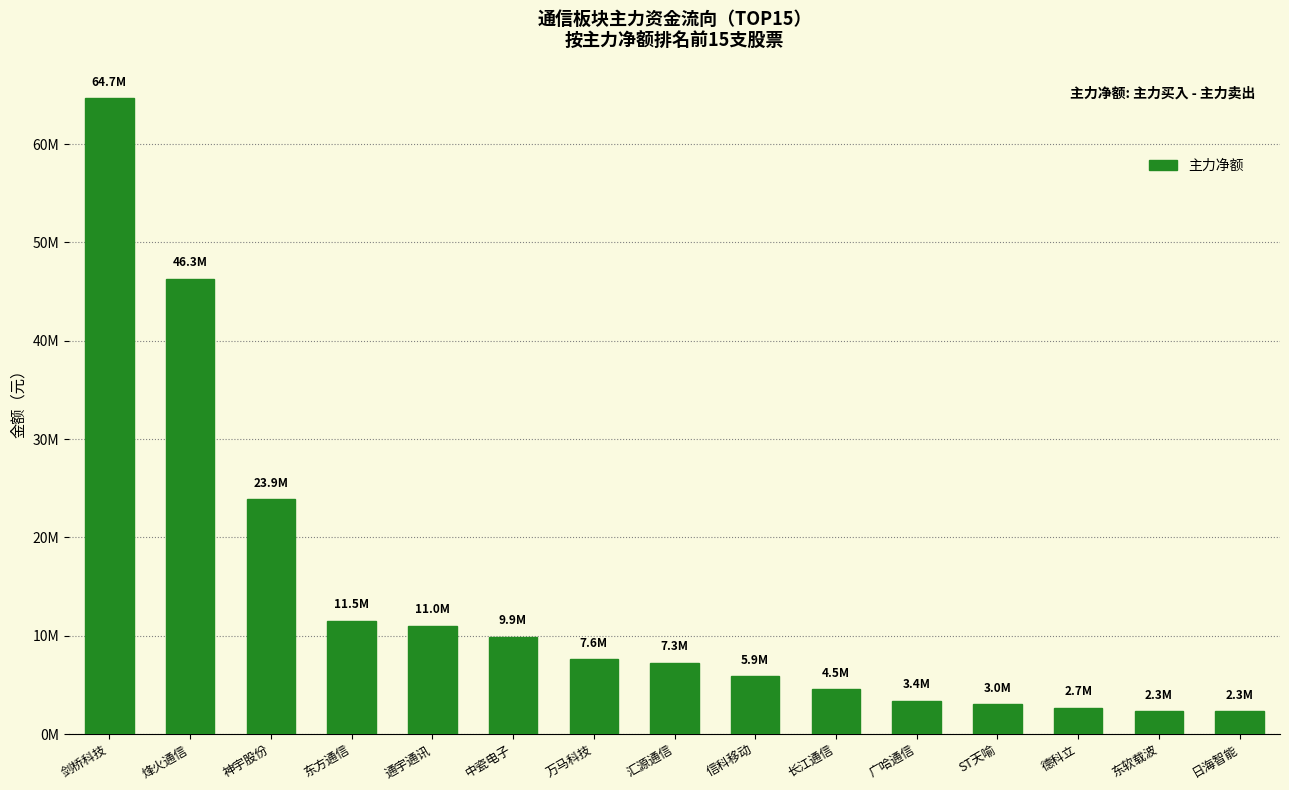

Rank the categories by value from highest to lowest.

剑桥科技, 烽火通信, 神宇股份, 东方通信, 通宇通讯, 中瓷电子, 万马科技, 汇源通信, 信科移动, 长江通信, 广哈通信, ST天喻, 德科立, 东软载波, 日海智能